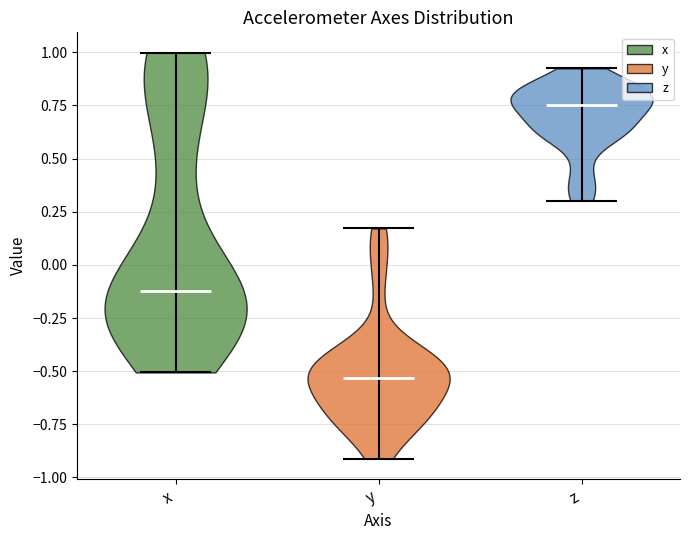

Reading left to right, read every violin against the y-axis: where its median line is, and the lowest and highest points it reaches. The values are not printed on the chart, so give them approximately, as read against the axis.

x: median line -0.10, lowest point -0.50, highest point 1.00
y: median line -0.55, lowest point -0.90, highest point 0.15
z: median line 0.75, lowest point 0.30, highest point 0.90